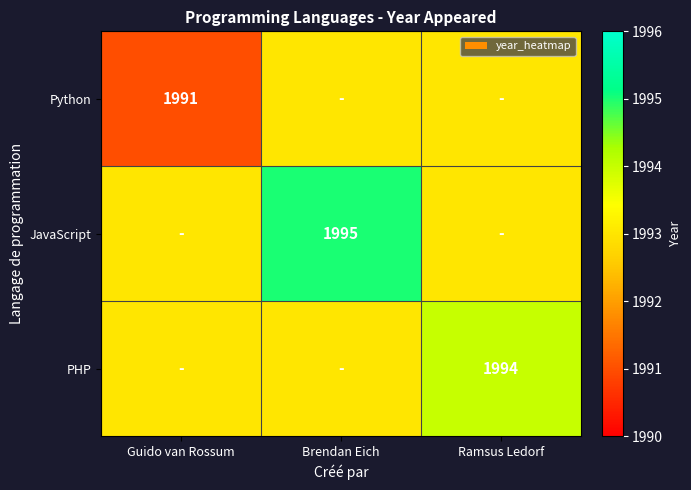

The Python series shows 786 at Guido van Rossum. True or false?

False